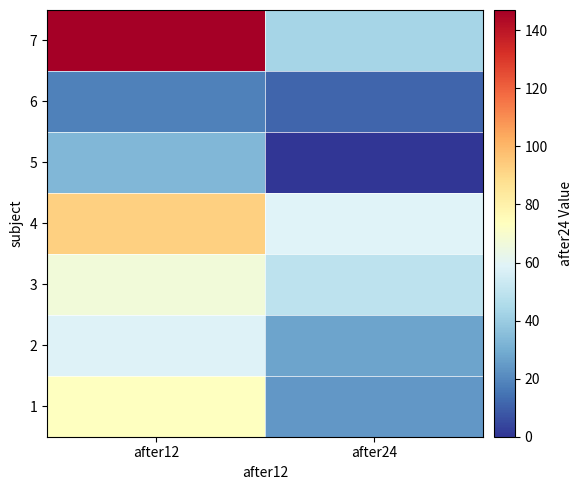

Reading left to right, what are all the values shown in this chart?

1: after12=73	after24=24
2: after12=58	after24=27
3: after12=67	after24=49
4: after12=93	after24=59
5: after12=33	after24=0
6: after12=18	after24=11
7: after12=147	after24=43